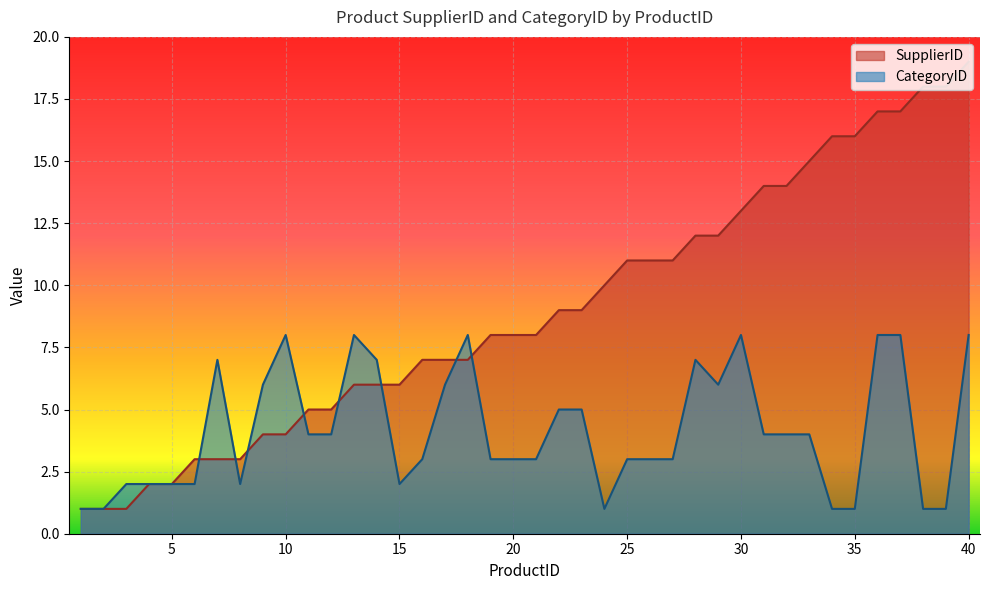

Does the chart display data point markers on the line(s)?

No